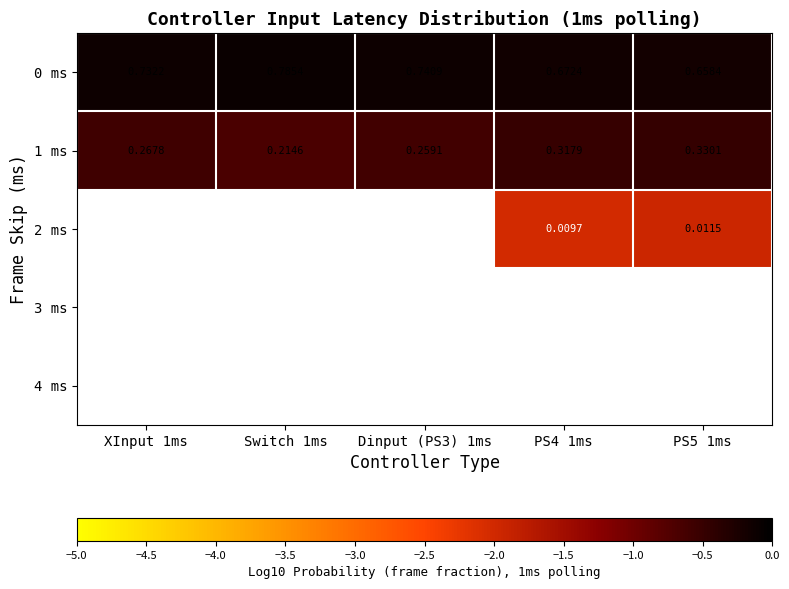

What is the highest value of the 1 ms series?

-0.5